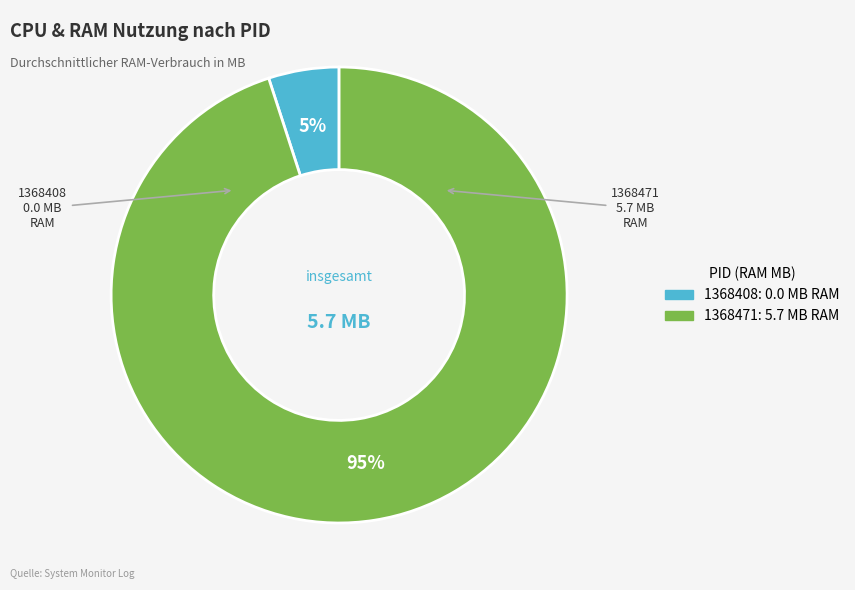

Is there any slice that represents more than half of the pie?

Yes